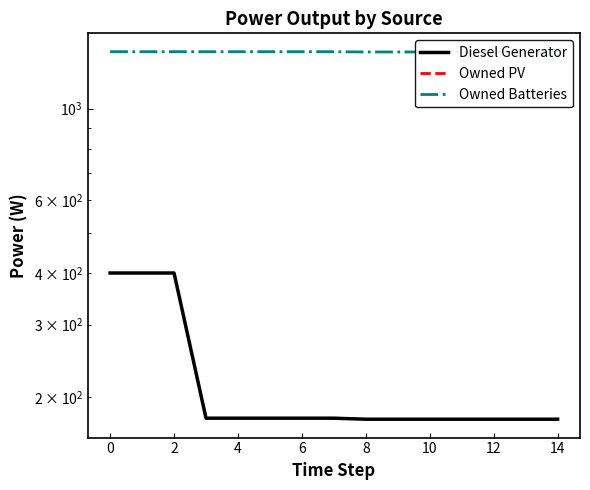

How many lines are shown in the chart?

3